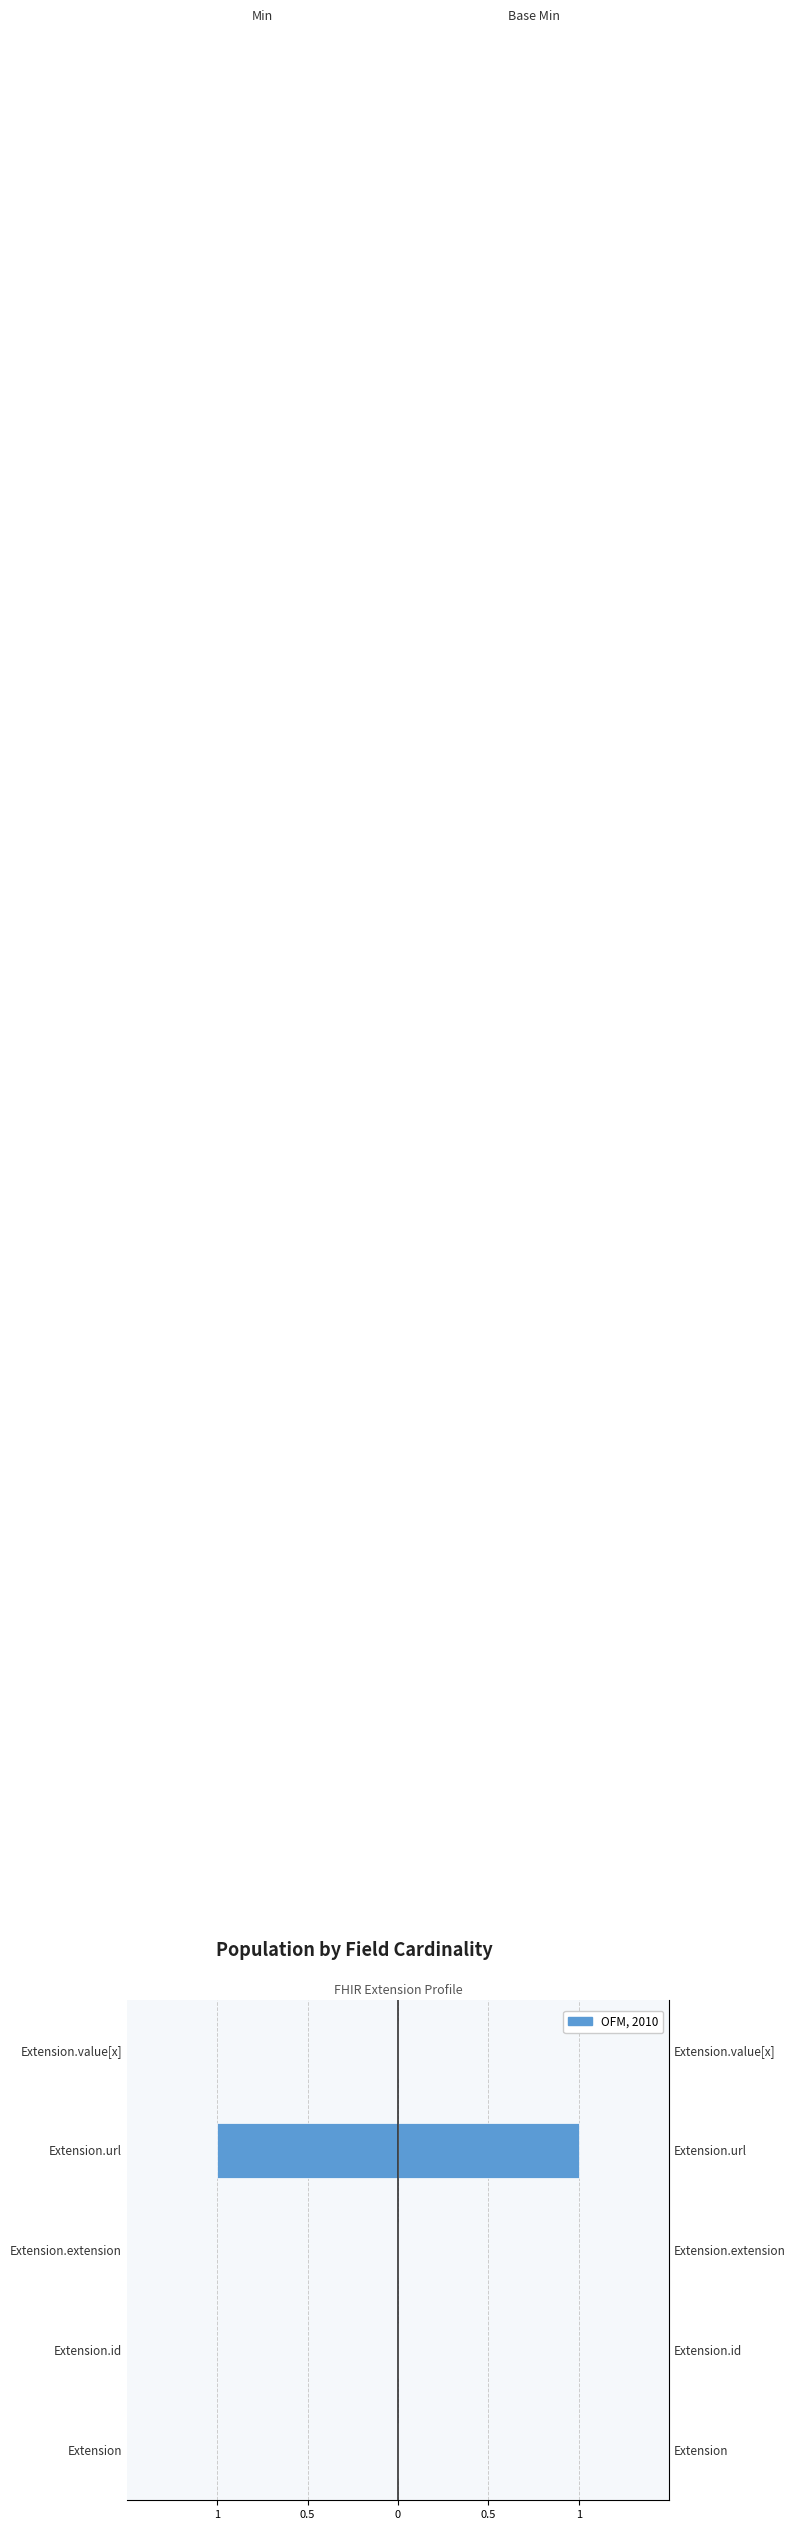

What is the sum of all Min values?

-1